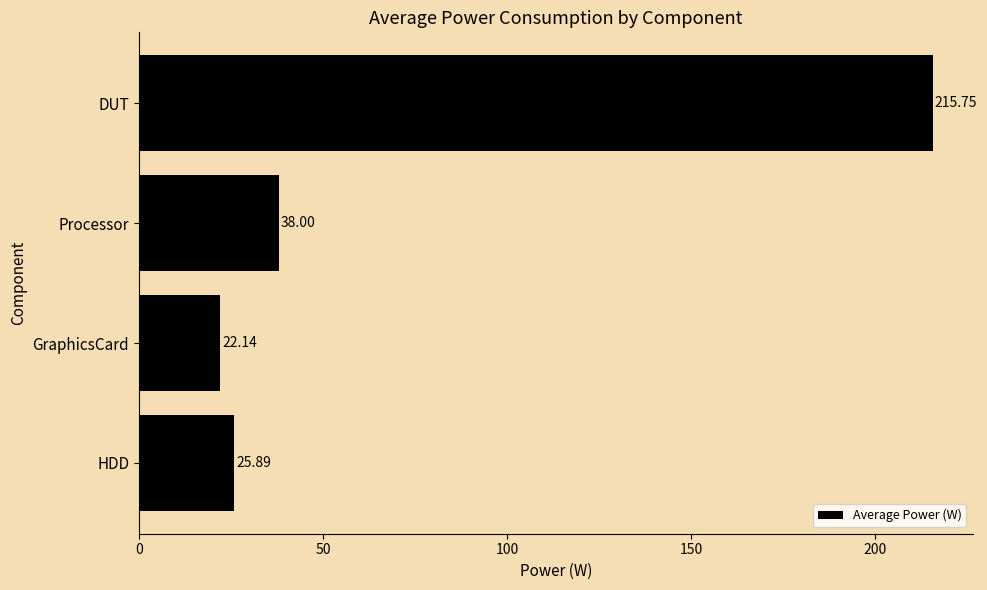

What is the change in value from GraphicsCard to DUT?

+193.6